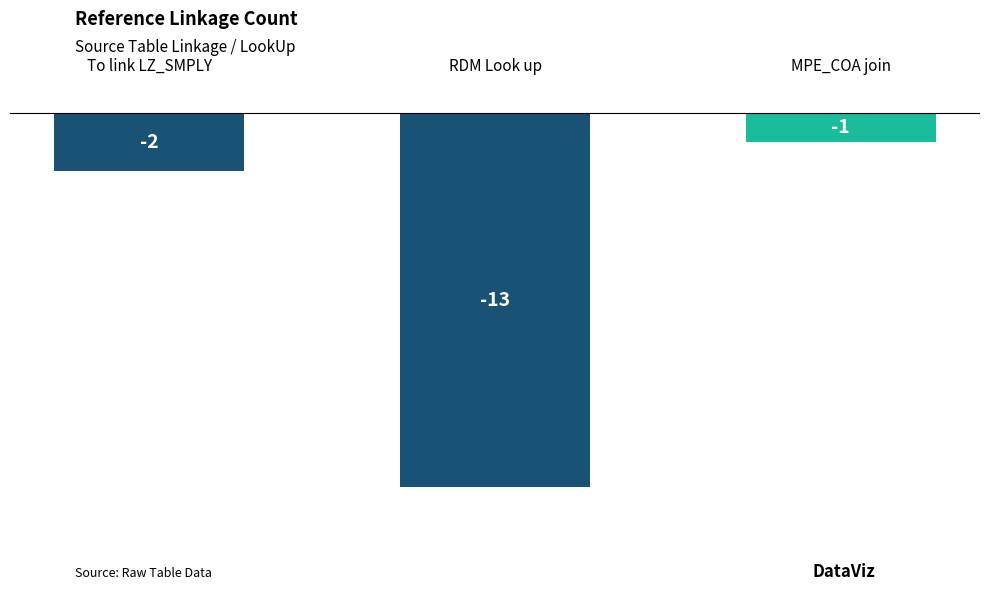

What is the ratio of the value at Table Linkage to the value at RDM Look up?

0.2